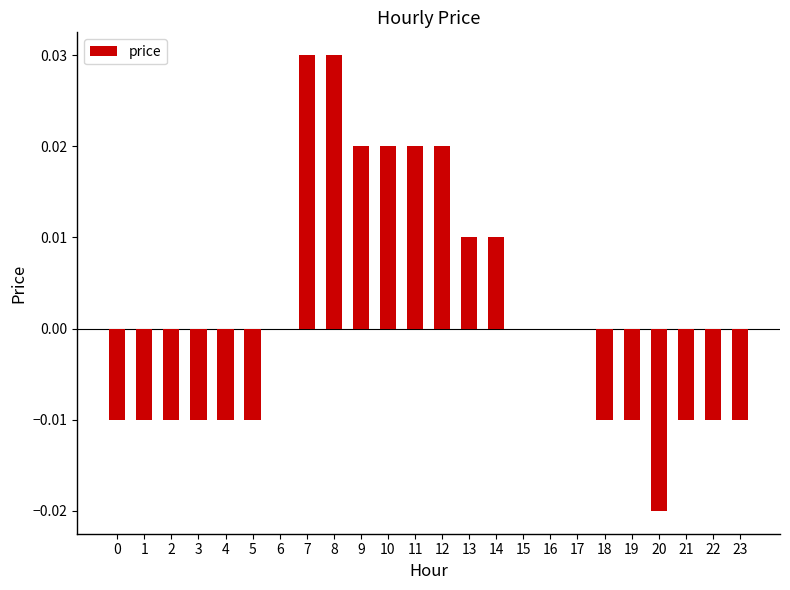

True or false: the data shows -0.0 at 1.

True